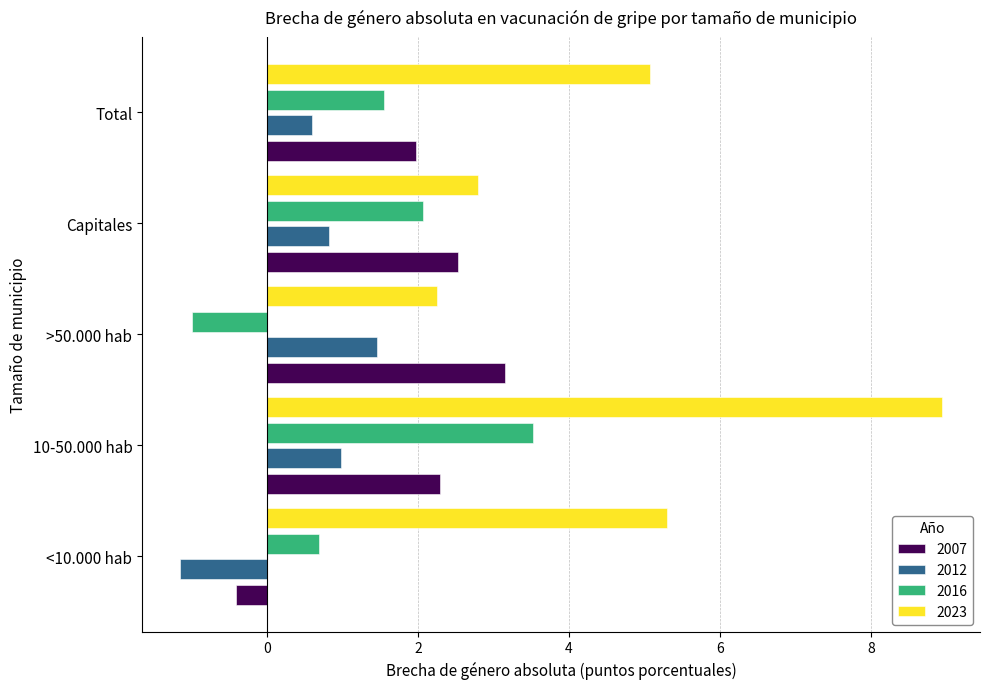

What is the approximate value of 2023 at 10-50.000 hab?

8.9